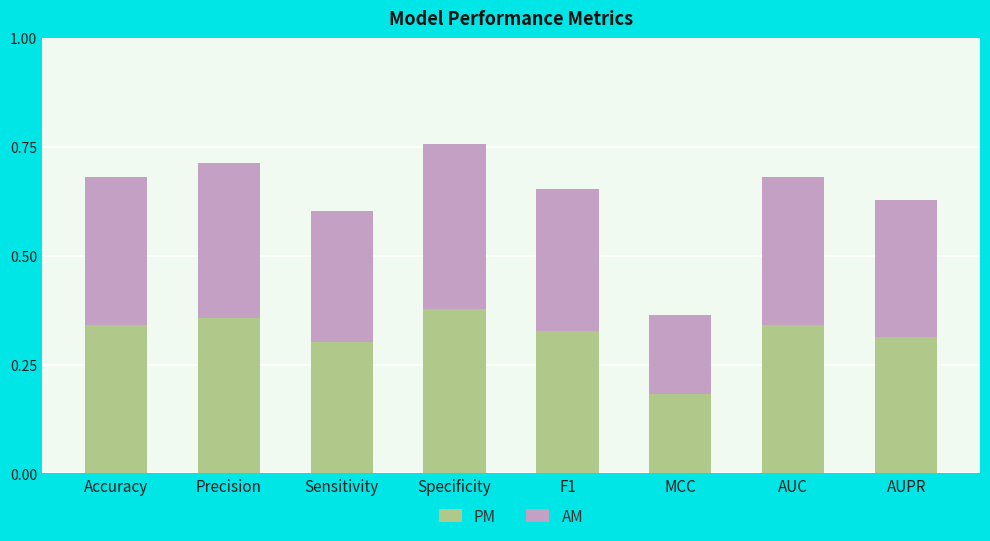

At which label is PM closest to 0?

MCC